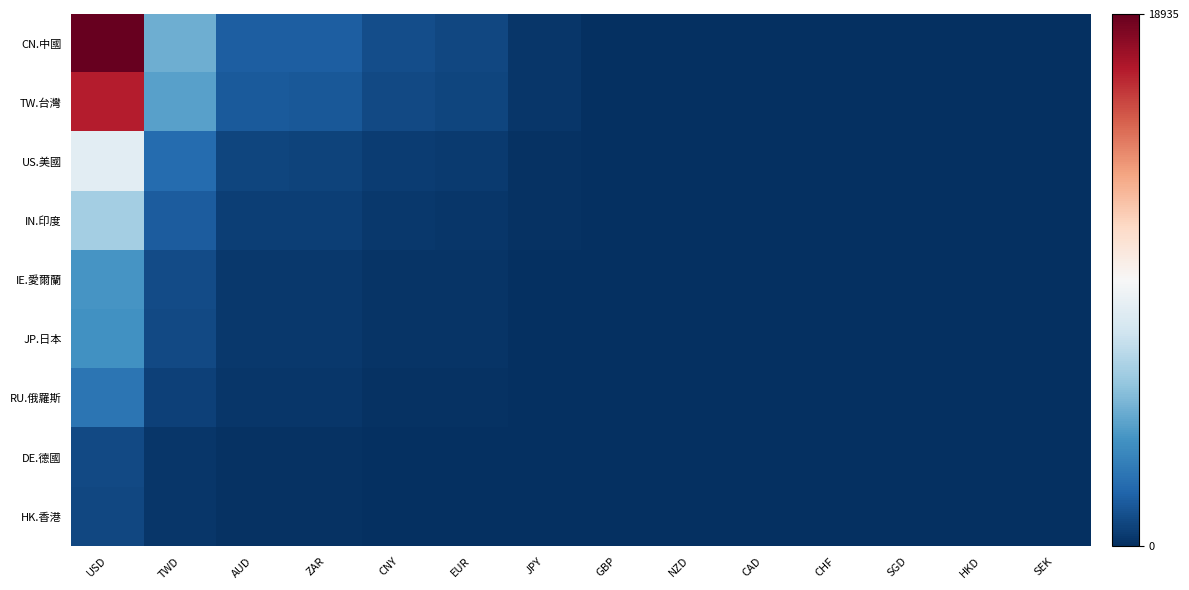

Which category has the lowest value across all series?

SEK